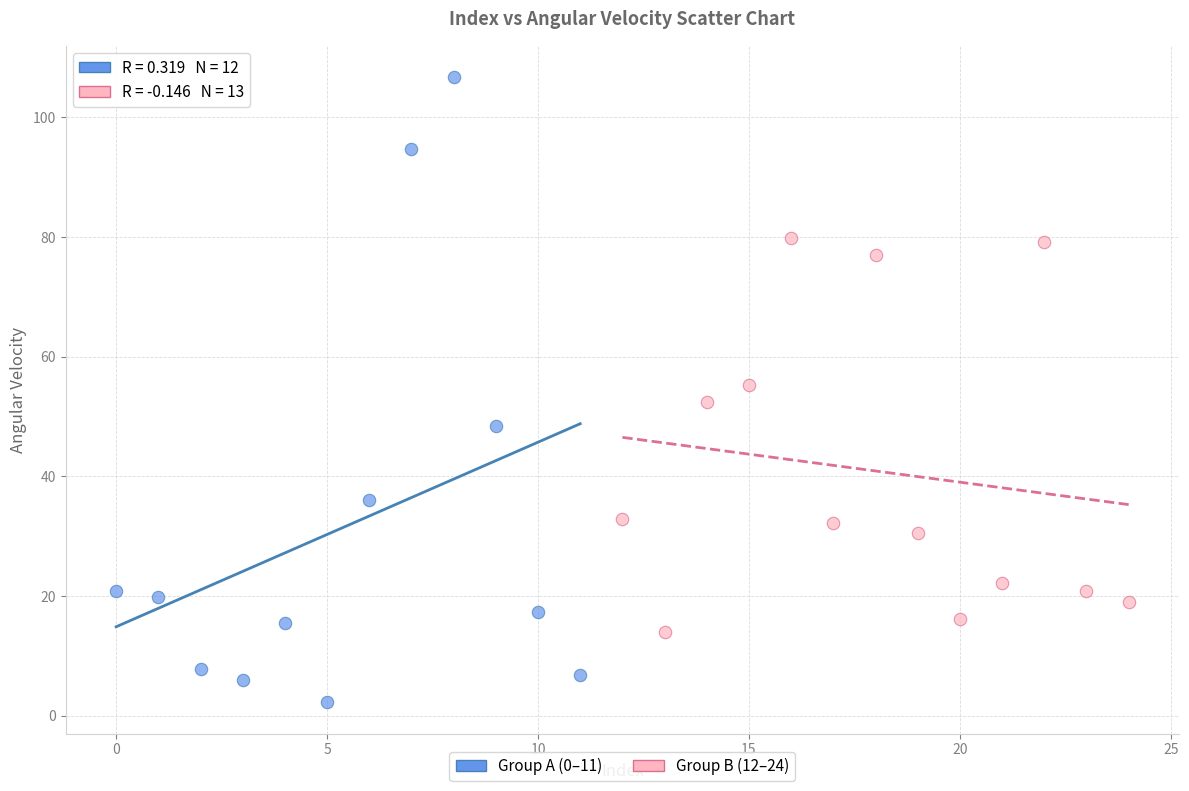

Which series reaches the minimum Y coordinate?

Group A (0–11)